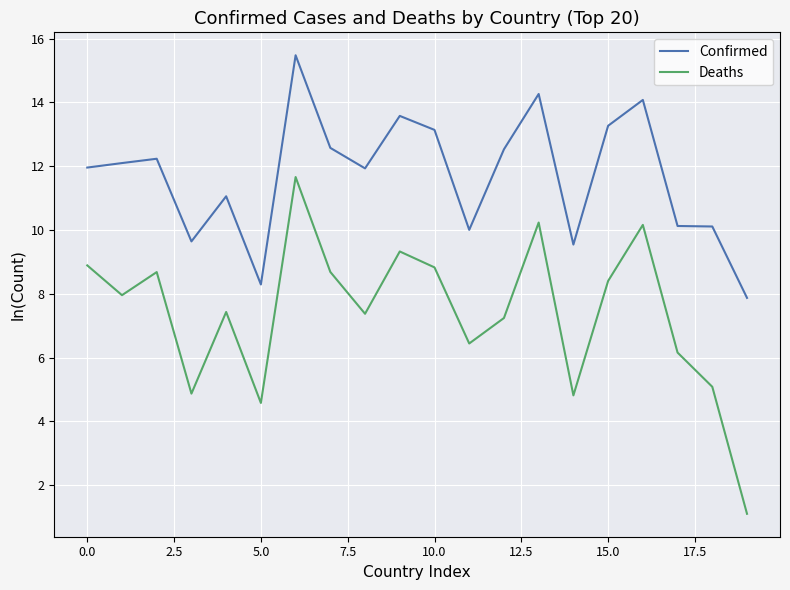

What is the smallest value displayed?

1.1